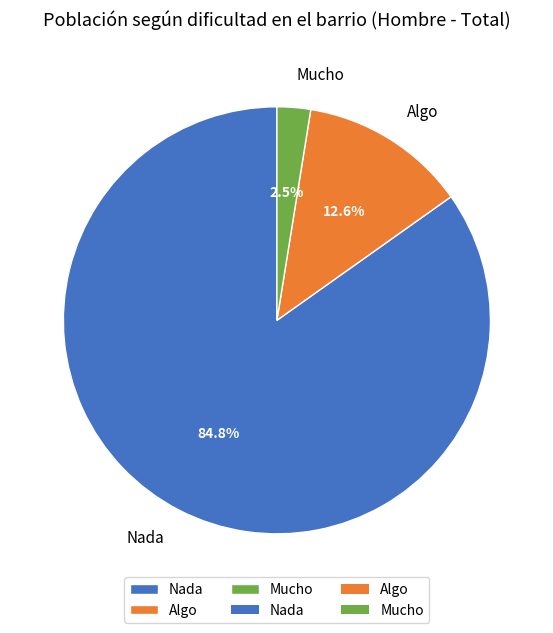

Is it true that Nada is 85% of the pie?

True